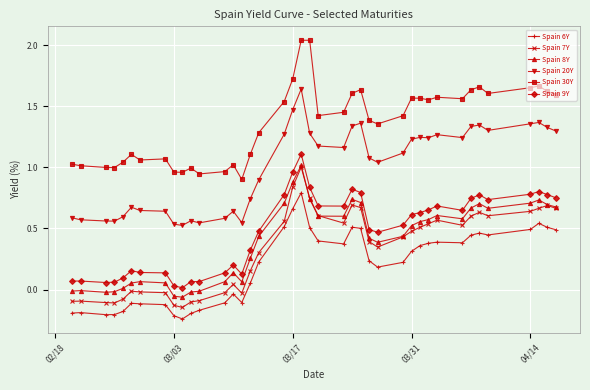

True or false: Spain 7Y and Spain 20Y intersect in this chart.

False